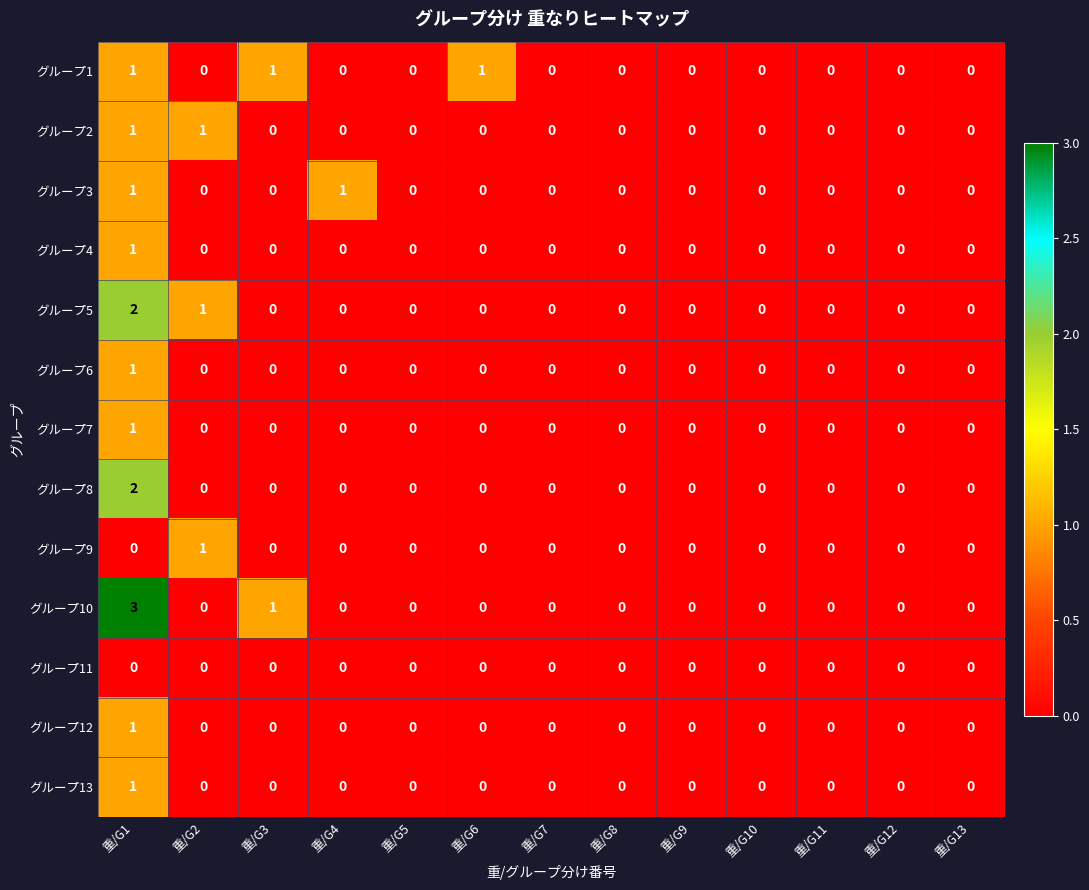

The グループ1 series shows 0 at 重/G10. True or false?

True